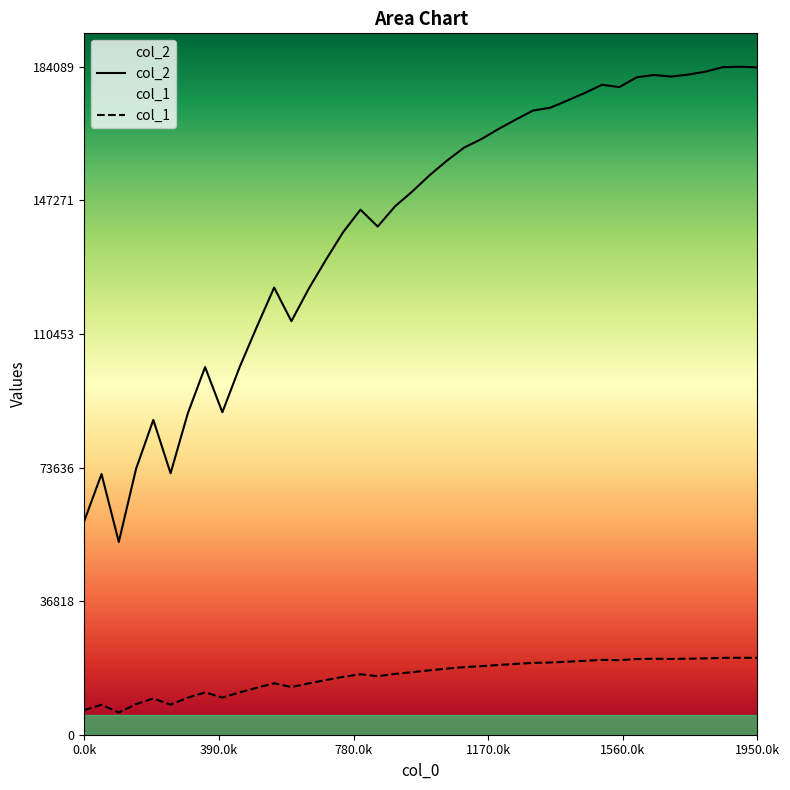

What is the difference between the second highest and minimum values in the col_1 series?

15064.4